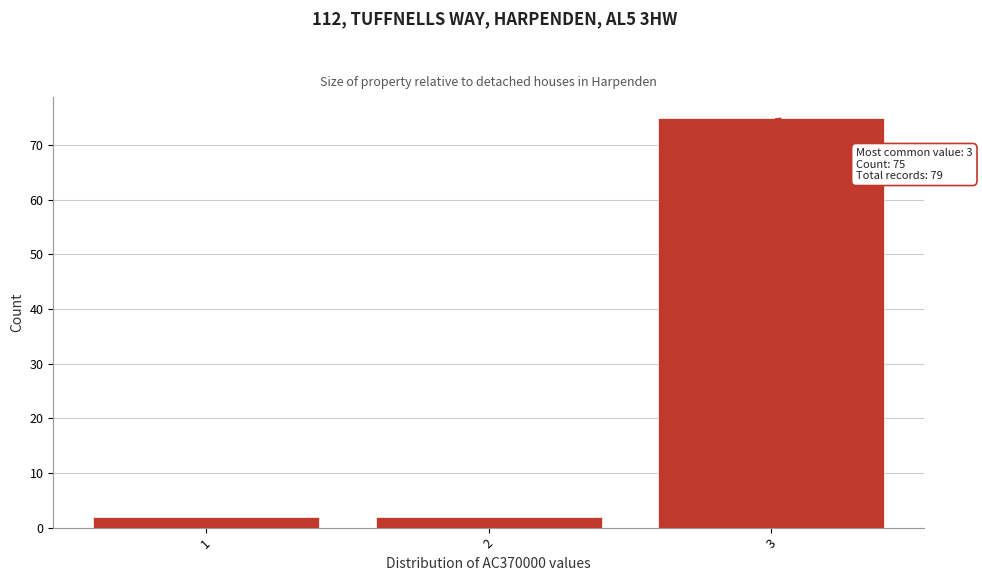

Reading right to left, list all the values displayed in this chart.

75	2	2